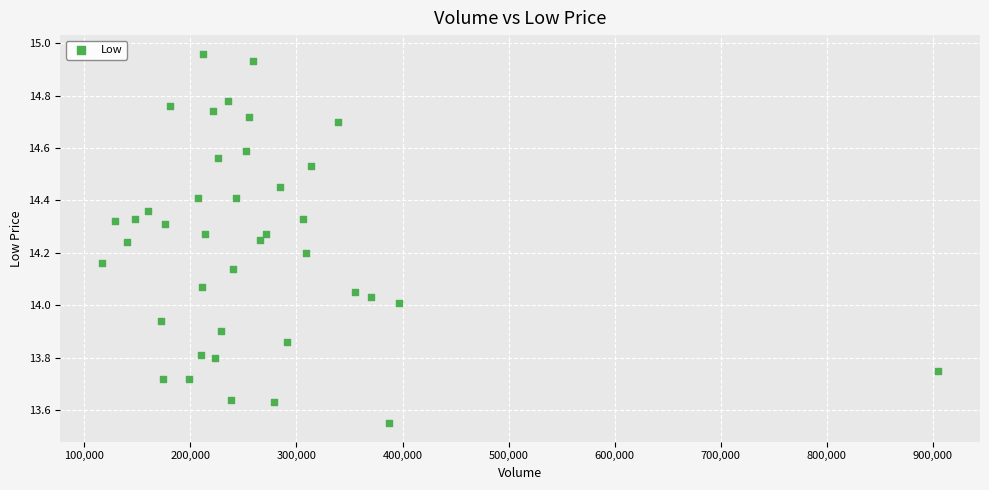

What is the range of X values (max minus min)?

788600.0